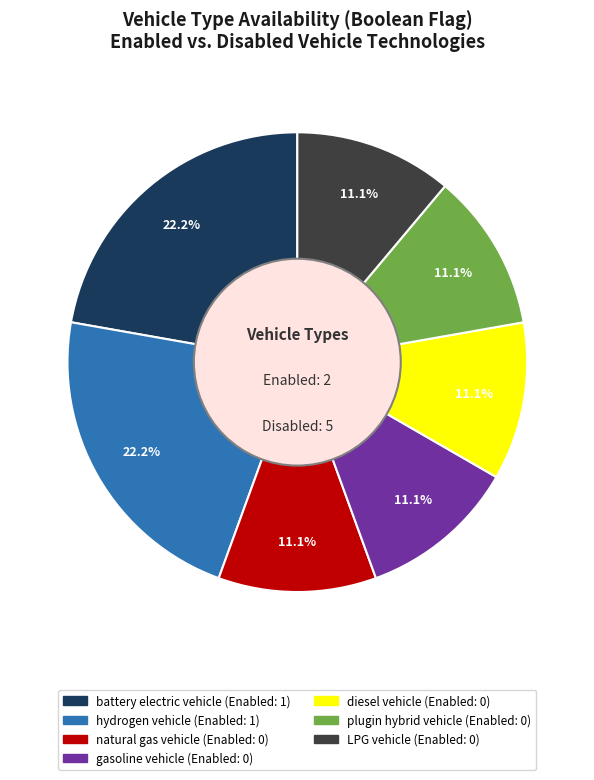

To the nearest percent, what is the average slice percentage?

14%